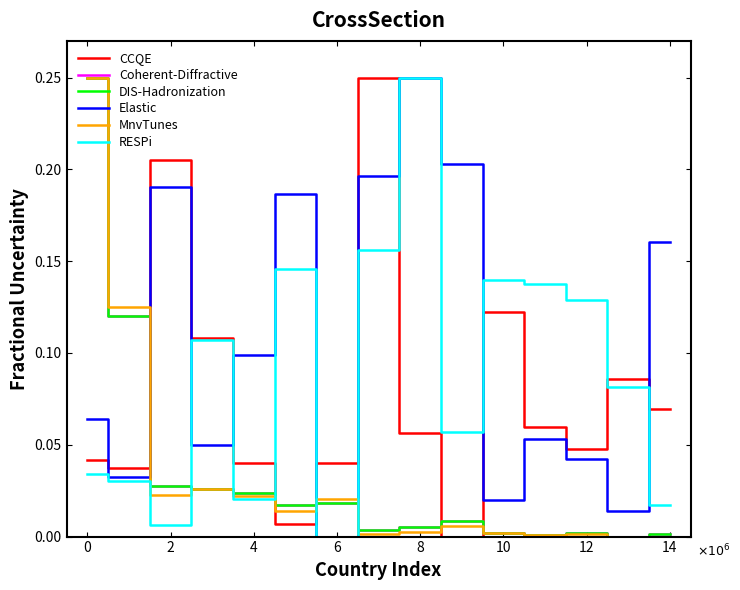

Which series ends up on top after the final intersection of Coherent-Diffractive and RESPi?

RESPi